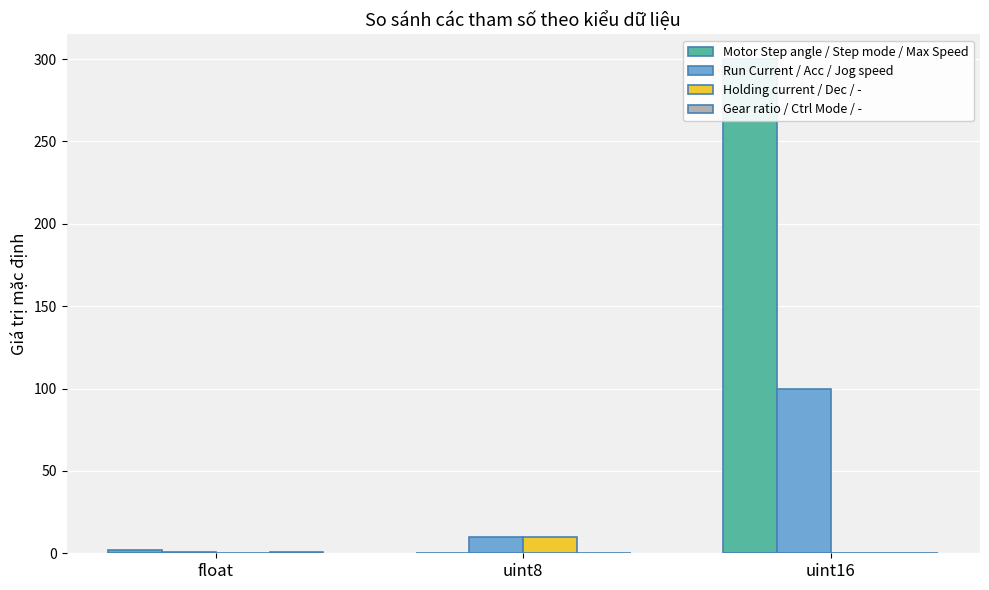

What is the value of the Gear ratio / Ctrl Mode / - bar at the 1st from the left?

1.0